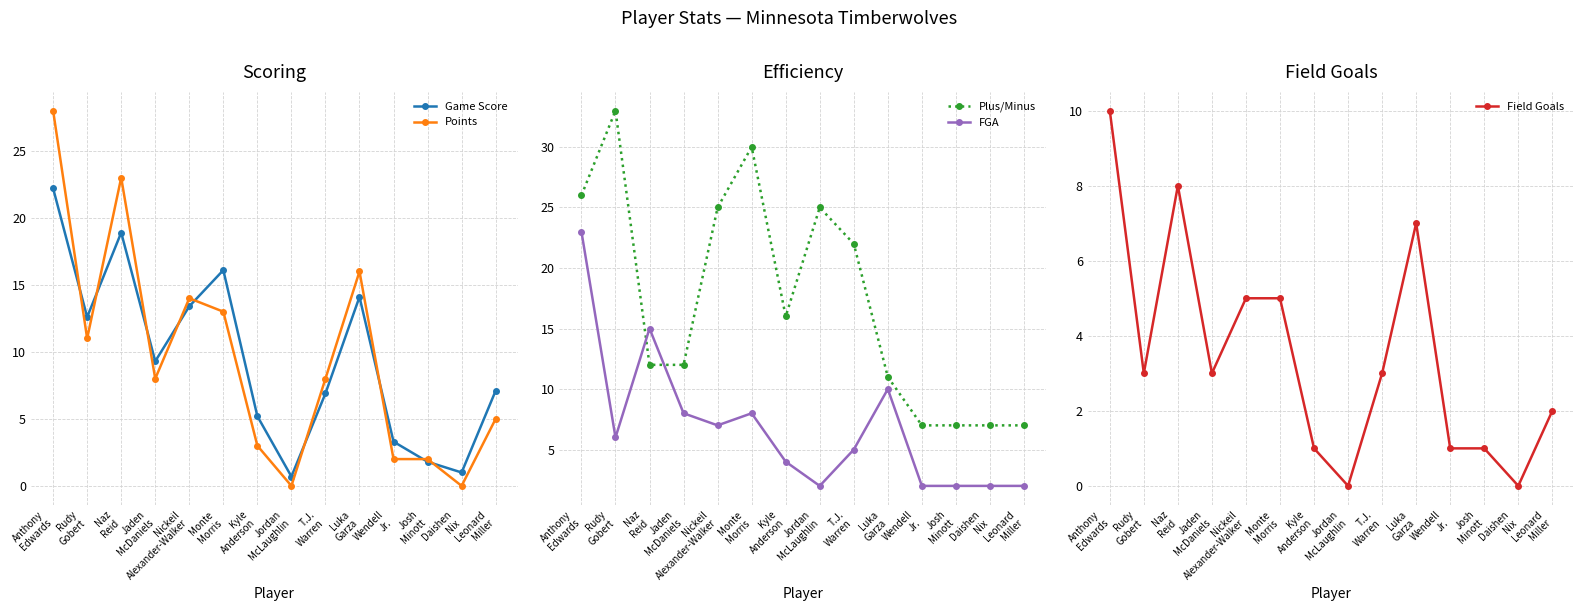

Which series changed the most between Kyle
Anderson and Daishen
Nix?

Plus/Minus